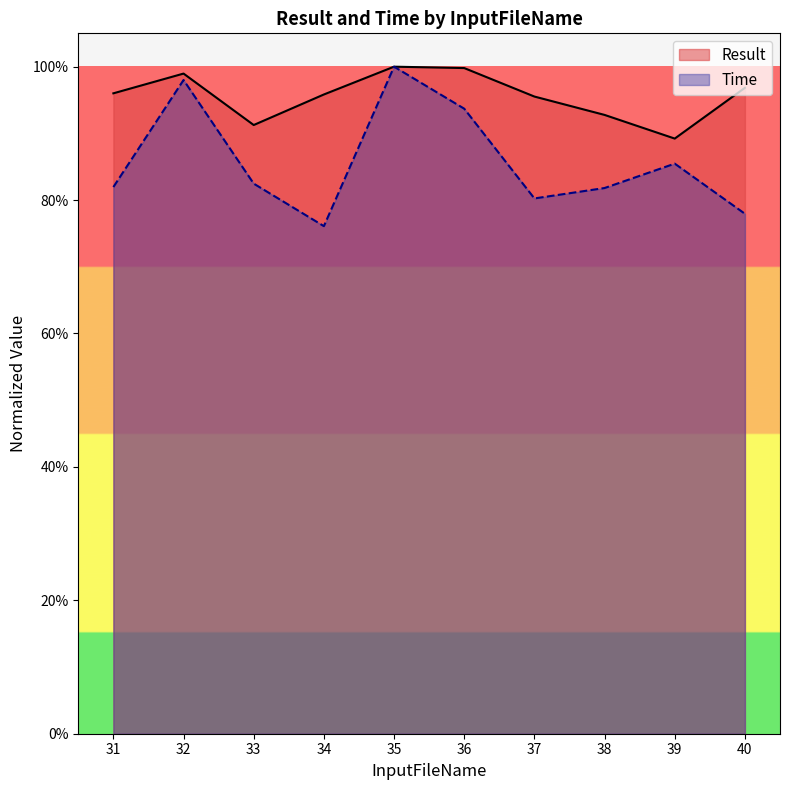

Does the chart have visible grid lines?

No